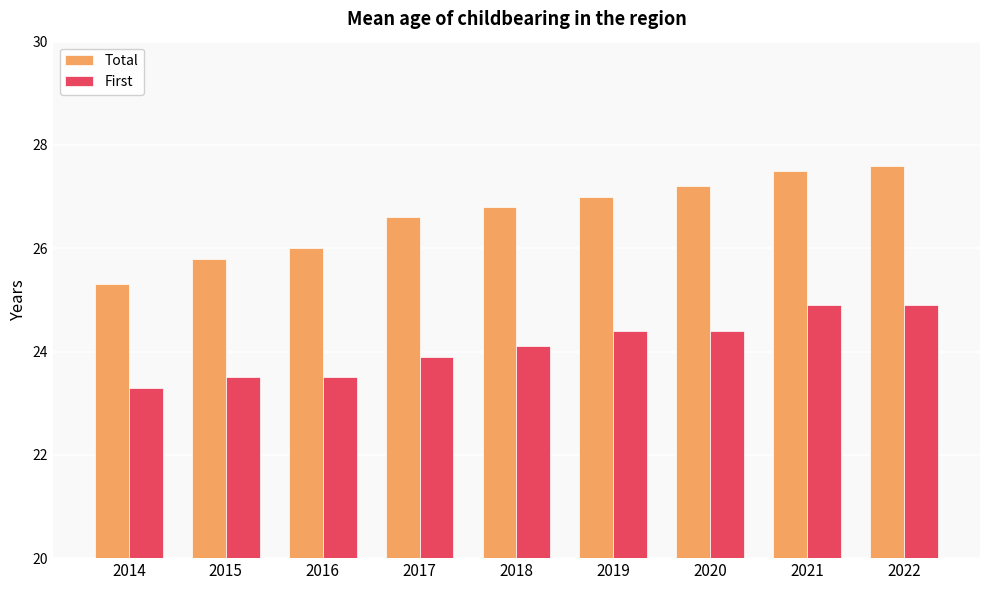

List the series in order of their peak value, highest first.

Total, First